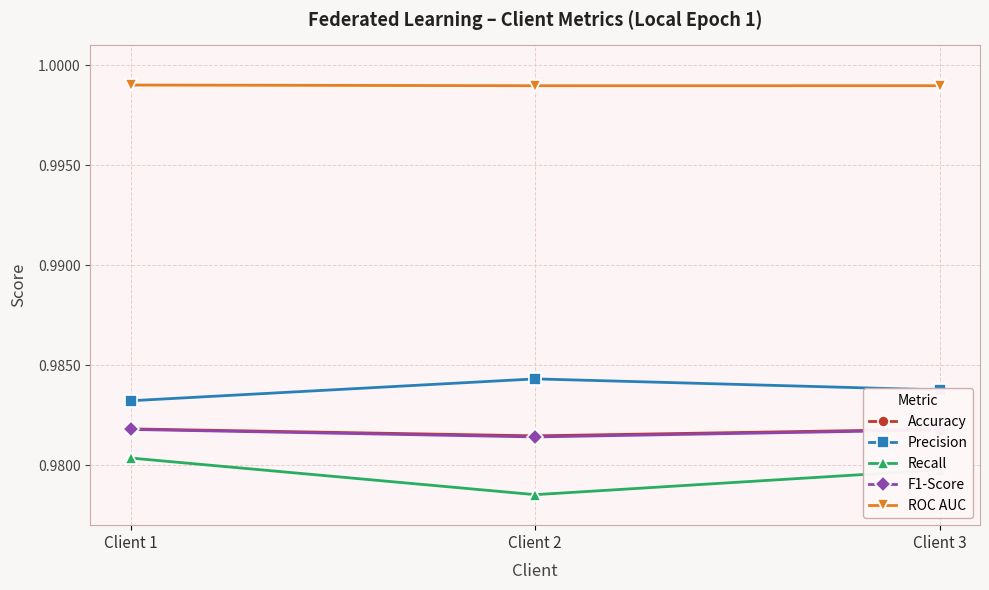

How many Accuracy values are between 0 and 1?

3